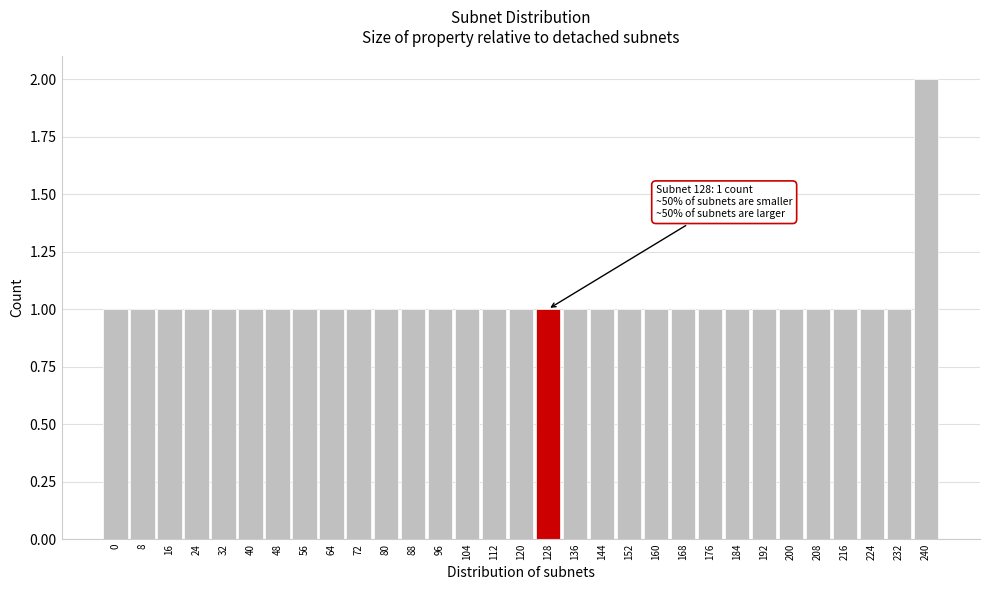

True or false: the data shows 1 at 24.

True